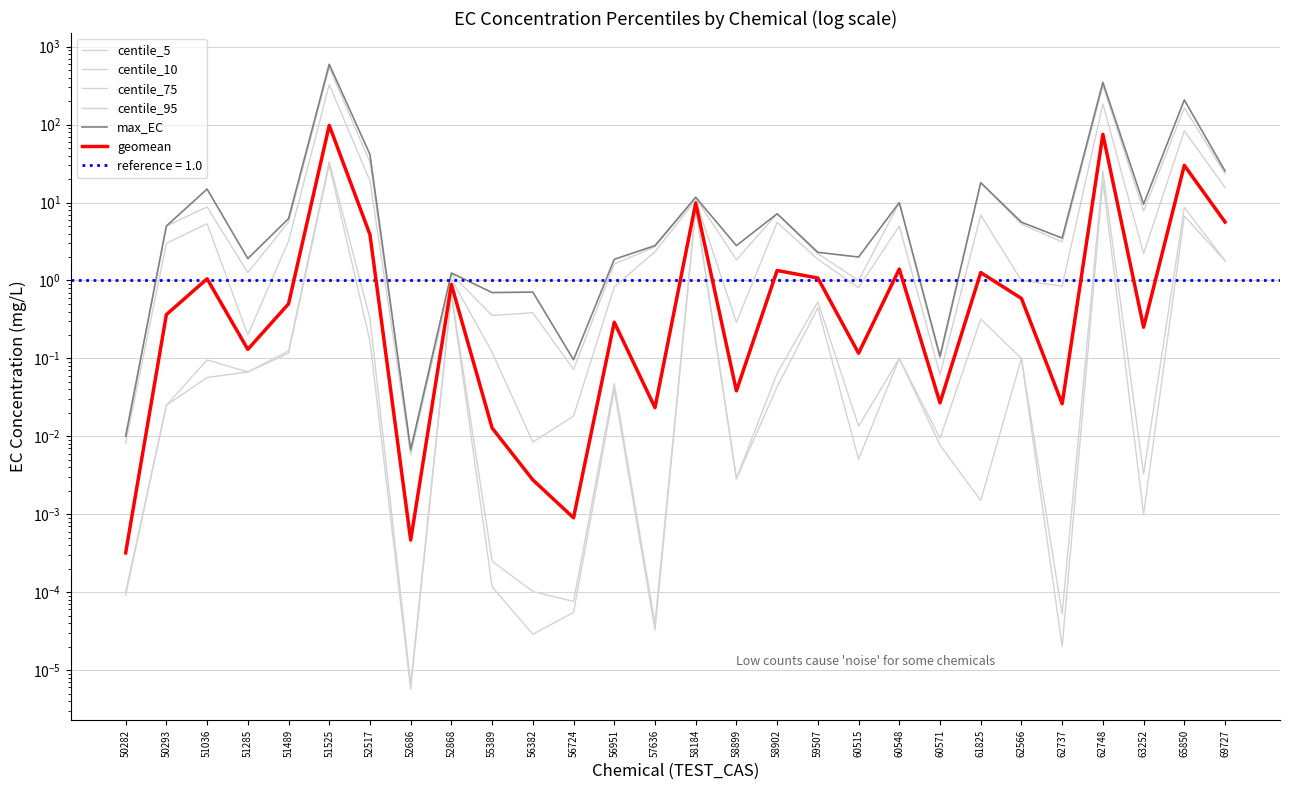

What is the value of the max_EC point at the 12th from the left?

0.1